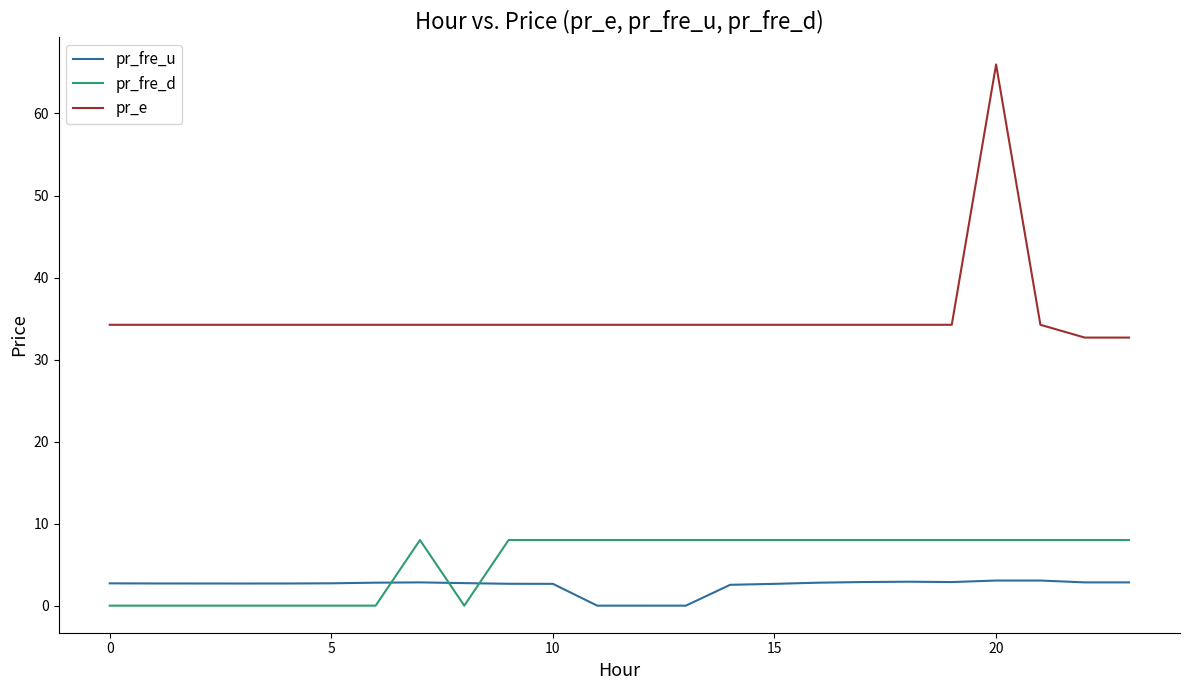

How many lines are shown in the chart?

3